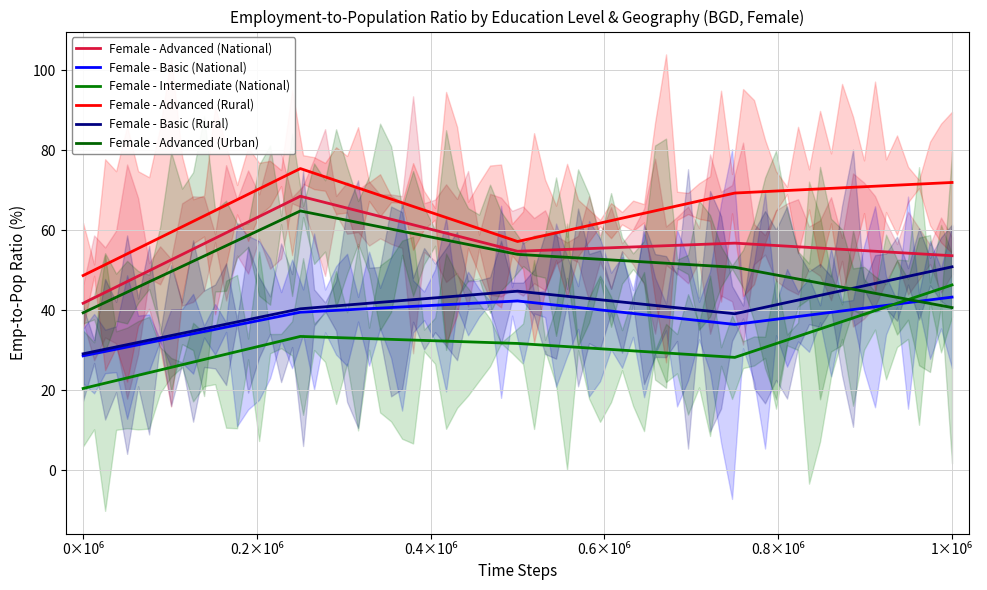

List the labels in order of Female - Advanced (Rural) value, smallest first.

0×10⁶, 0.4×10⁶, 0.6×10⁶, 0.8×10⁶, 0.2×10⁶